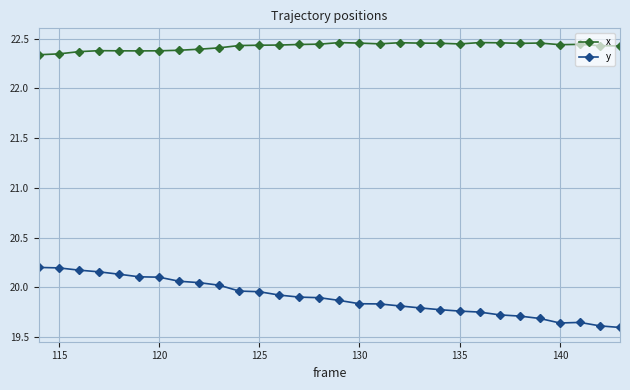

List the series in order of their peak value, highest first.

x, y